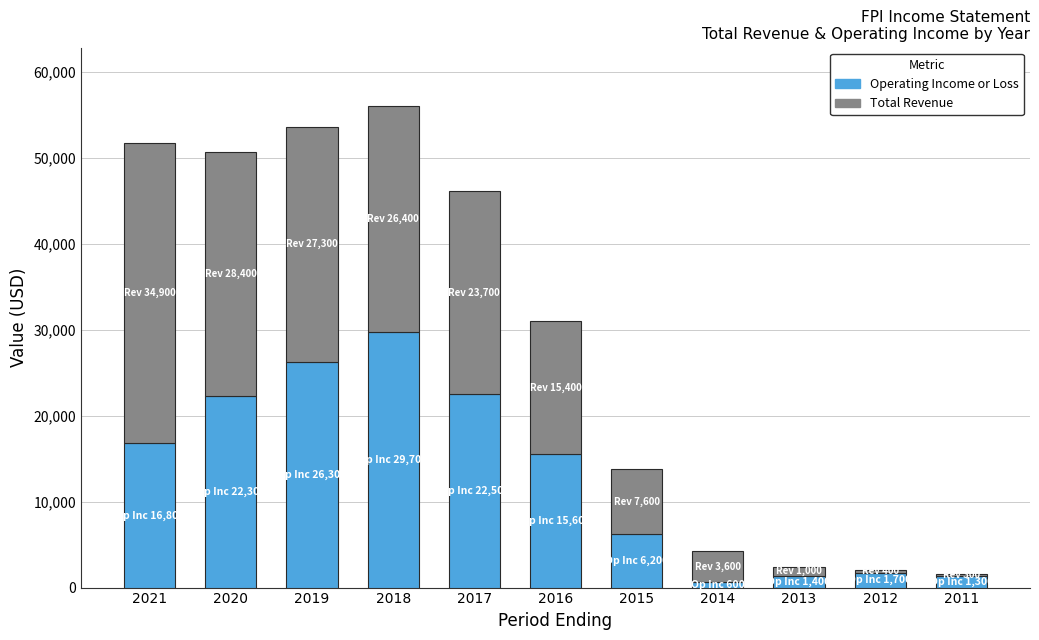

What is the maximum value for Operating Income or Loss?

29700